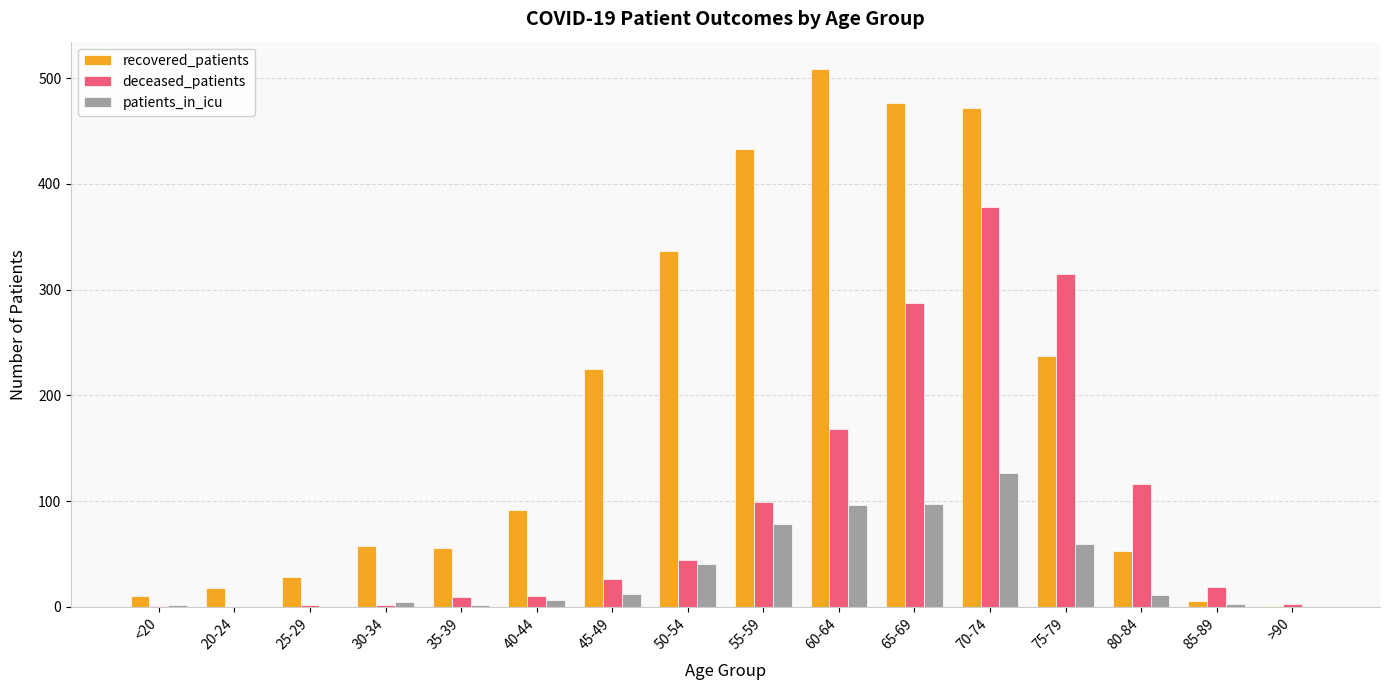

What are all the series names shown in the legend?

recovered_patients, deceased_patients, patients_in_icu